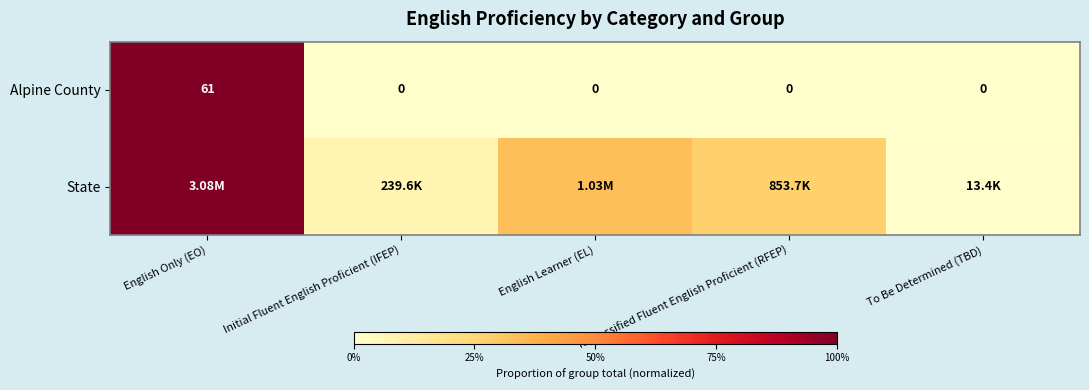

Which series changed the most between English Only (EO) and Reclassified Fluent English Proficient (RFEP)?

Alpine County